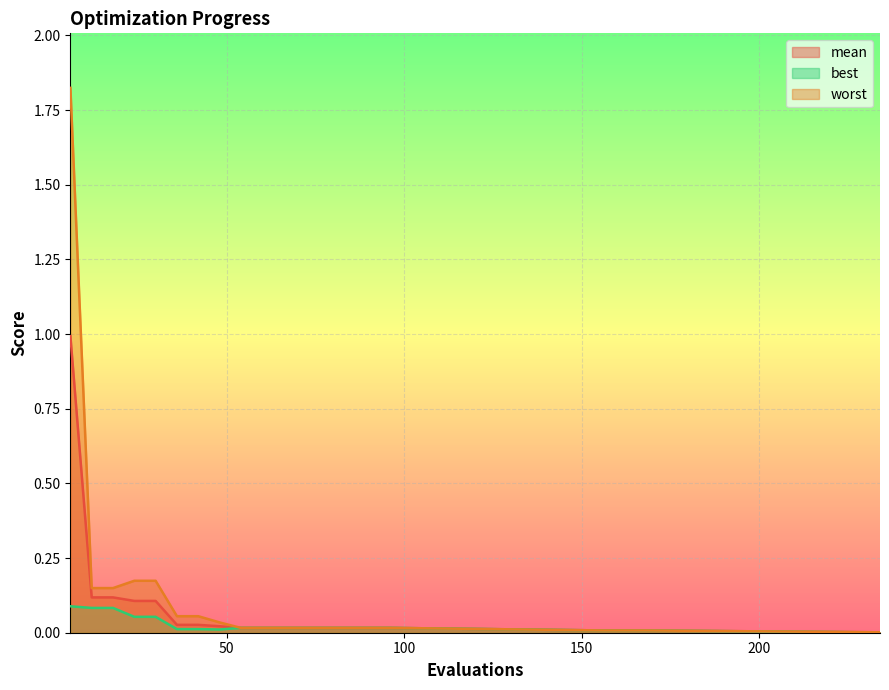

True or false: worst and best cross at least once.

False